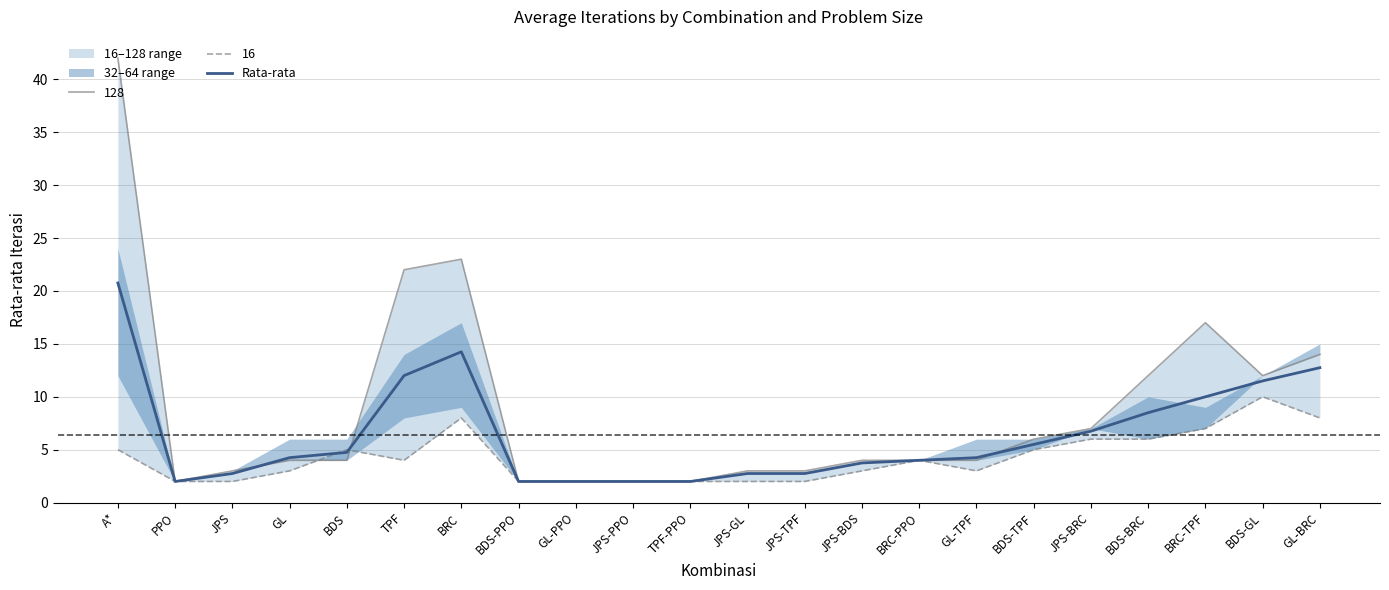

What is the difference between the maximum and second lowest values?

18.8